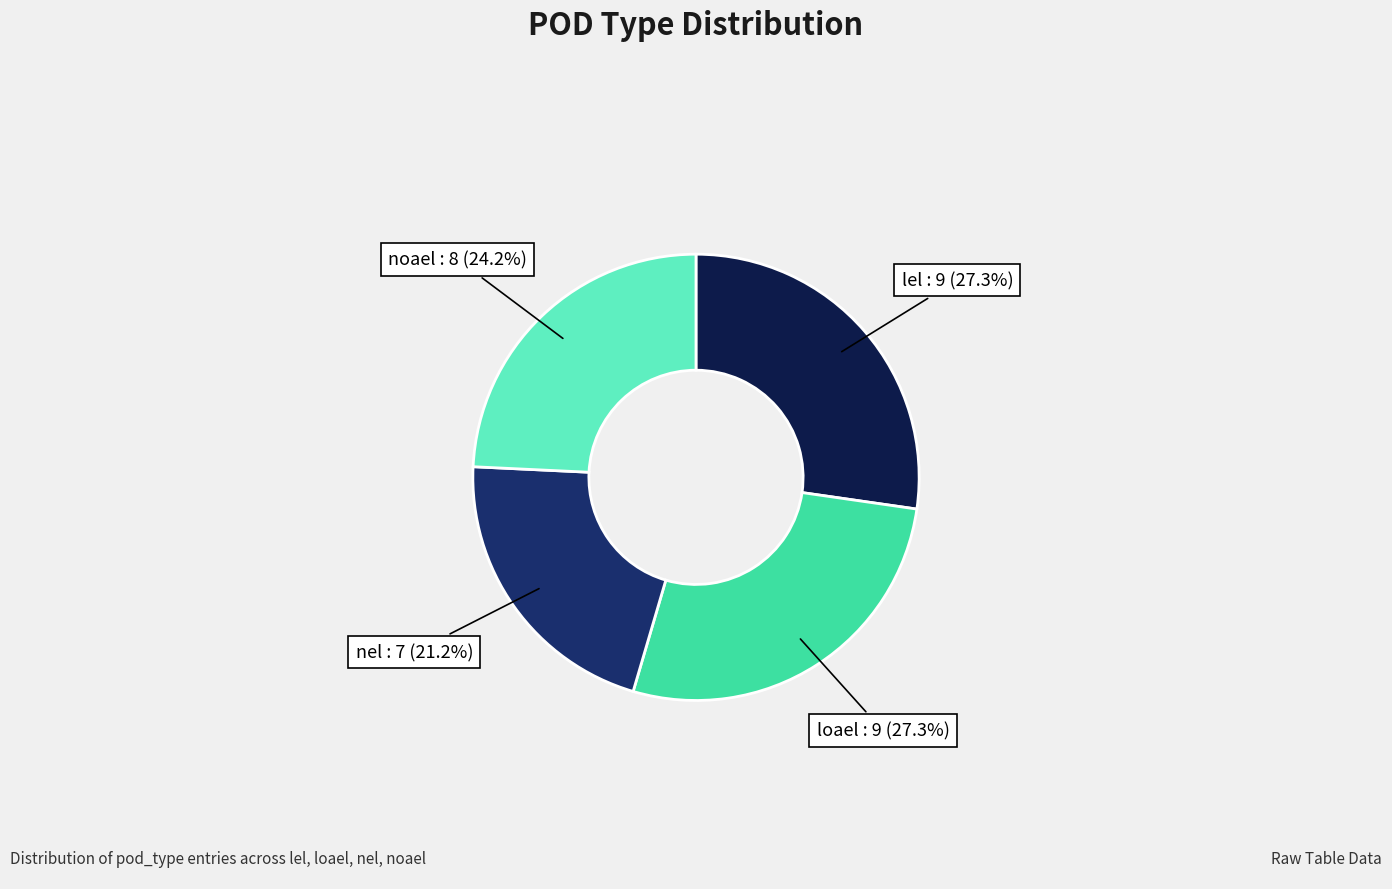

To the nearest percent, what portion does nel represent?

21%